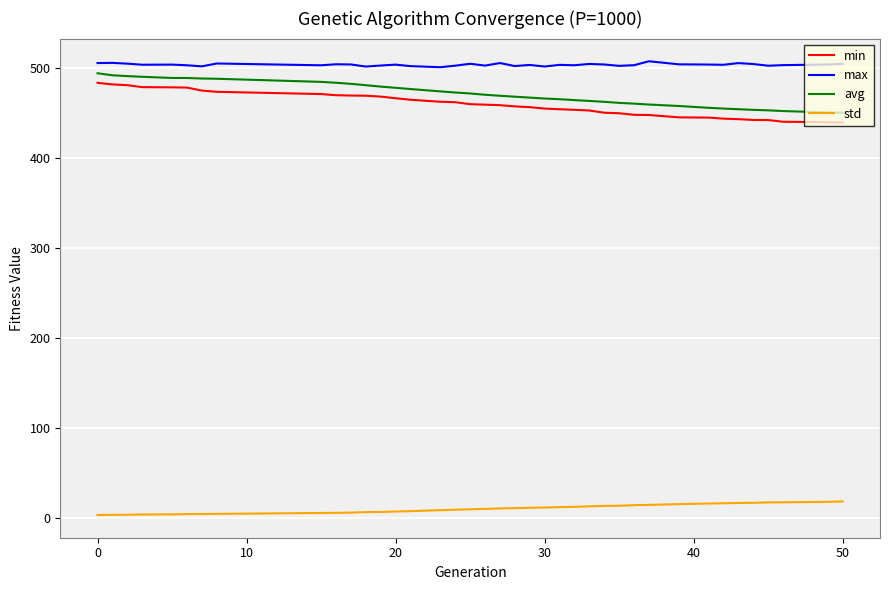

How many series are shown in this chart?

4